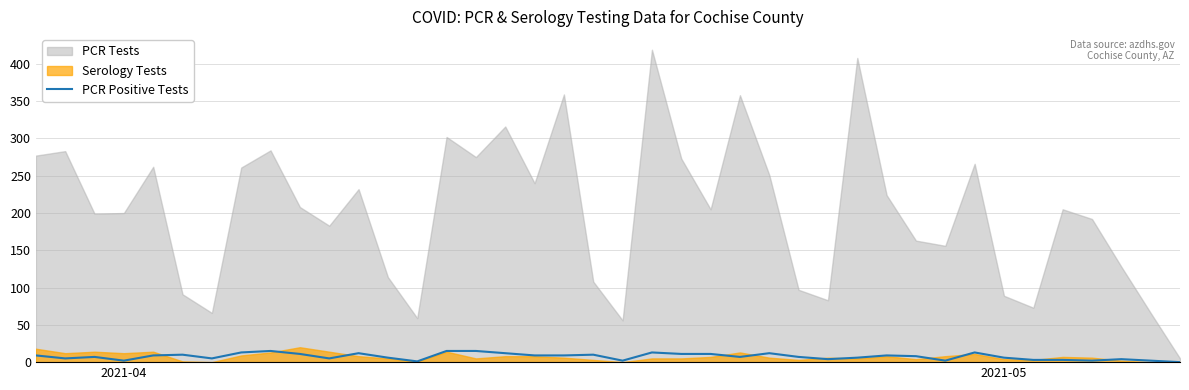

Where does the data first go above 8?

2021-04